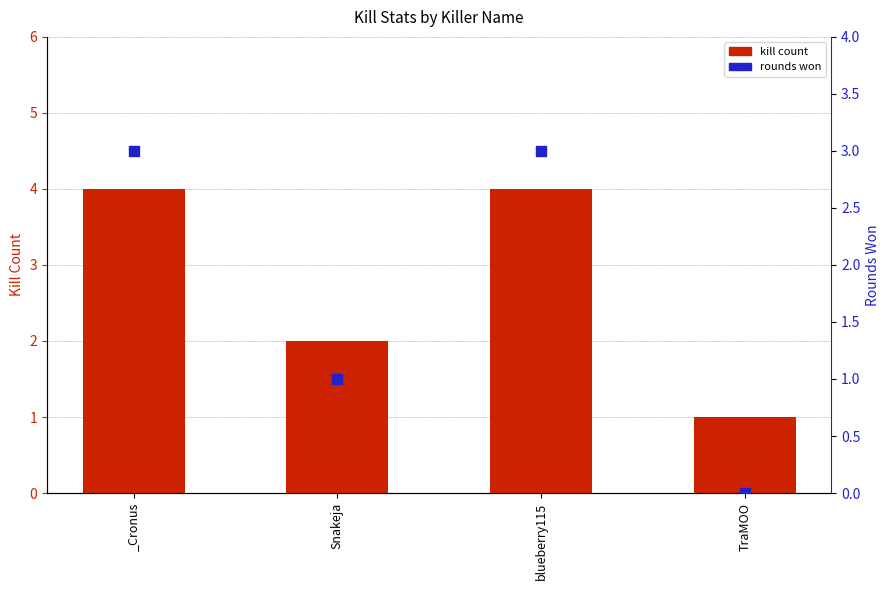

What are all the series names shown in the legend?

kill count, rounds won